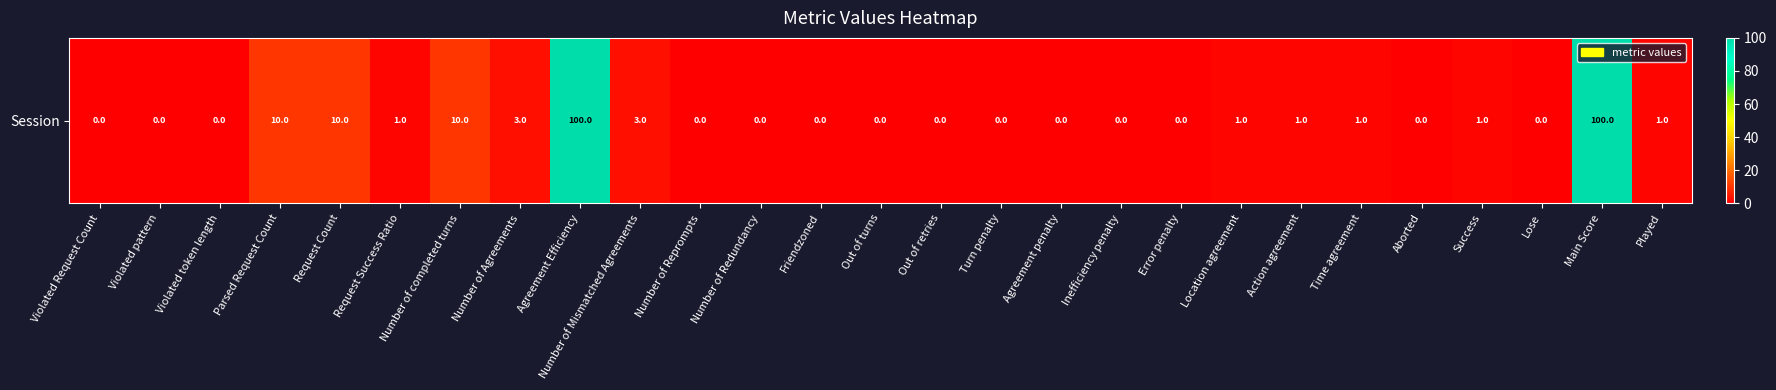

The chart shows a value of 14 at Number of completed turns. True or false?

False